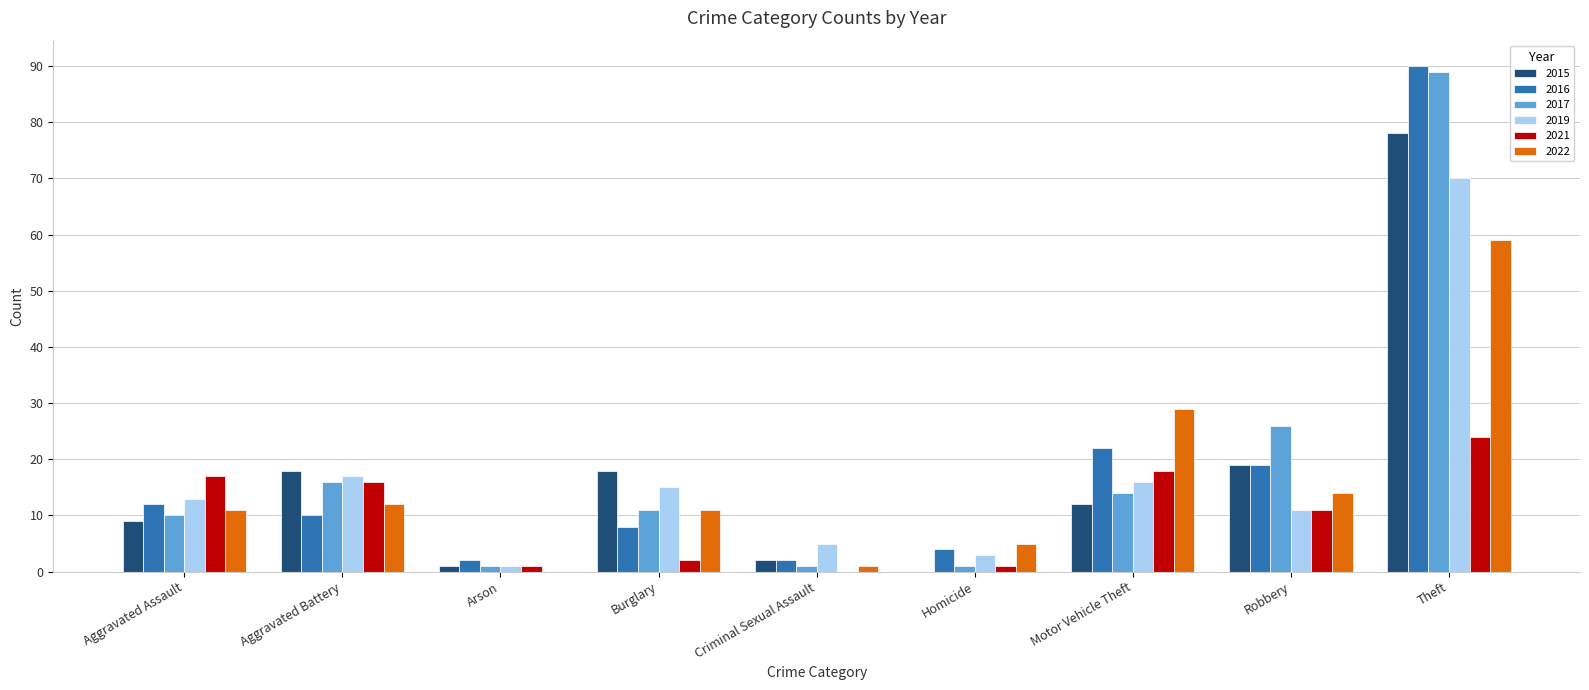

At which category is the sum across all series the highest?

Theft